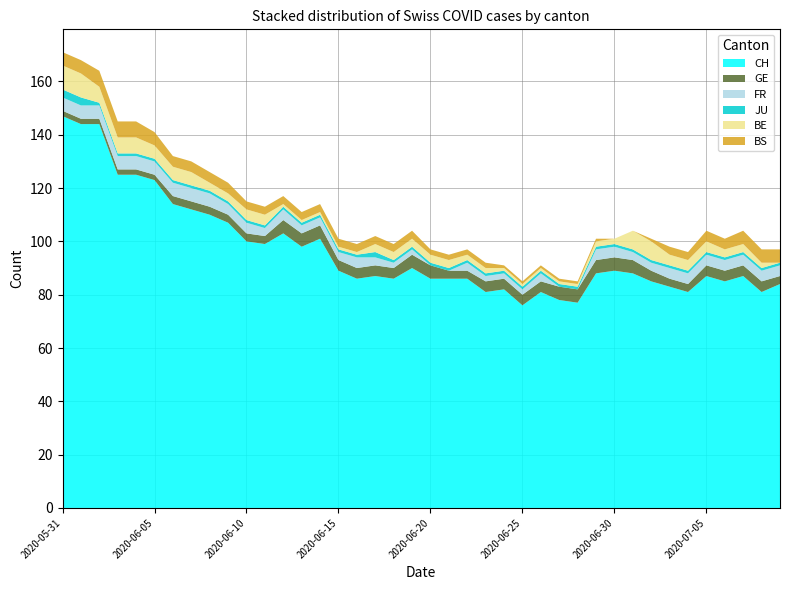

Reading left to right, list all the values displayed in this chart.

CH: 147	144	144	125	125	123	114	112	110	107	100	99	103	98	101	89	86	87	86	90	86	86	86	81	82	76	81	78	77	88	89	88	85	83	81	87	85	87	81	84
GE: 2	2	2	2	2	2	3	3	3	3	3	3	5	5	5	4	4	4	4	5	5	3	3	4	4	4	4	5	5	5	5	5	4	3	3	4	4	4	4	3
FR: 5	5	5	5	5	5	5	5	5	4	4	3	4	3	3	3	4	3	2	2	0	0	3	2	2	2	3	0	0	4	4	3	3	4	4	4	4	4	4	4
JU: 3	3	1	1	1	1	1	1	1	1	1	1	1	1	1	1	1	2	1	1	1	1	1	1	1	1	1	1	1	1	1	1	1	1	1	1	1	1	1	1
BE: 9	9	6	6	6	5	5	5	3	3	4	4	1	1	1	1	1	3	3	3	3	3	2	2	1	1	1	1	1	2	2	7	7	4	4	4	3	3	2	0
BS: 5	5	6	6	6	5	4	4	4	4	3	3	3	3	3	3	3	3	3	3	2	2	2	2	1	1	1	1	1	1	0	0	1	3	3	4	4	5	5	5